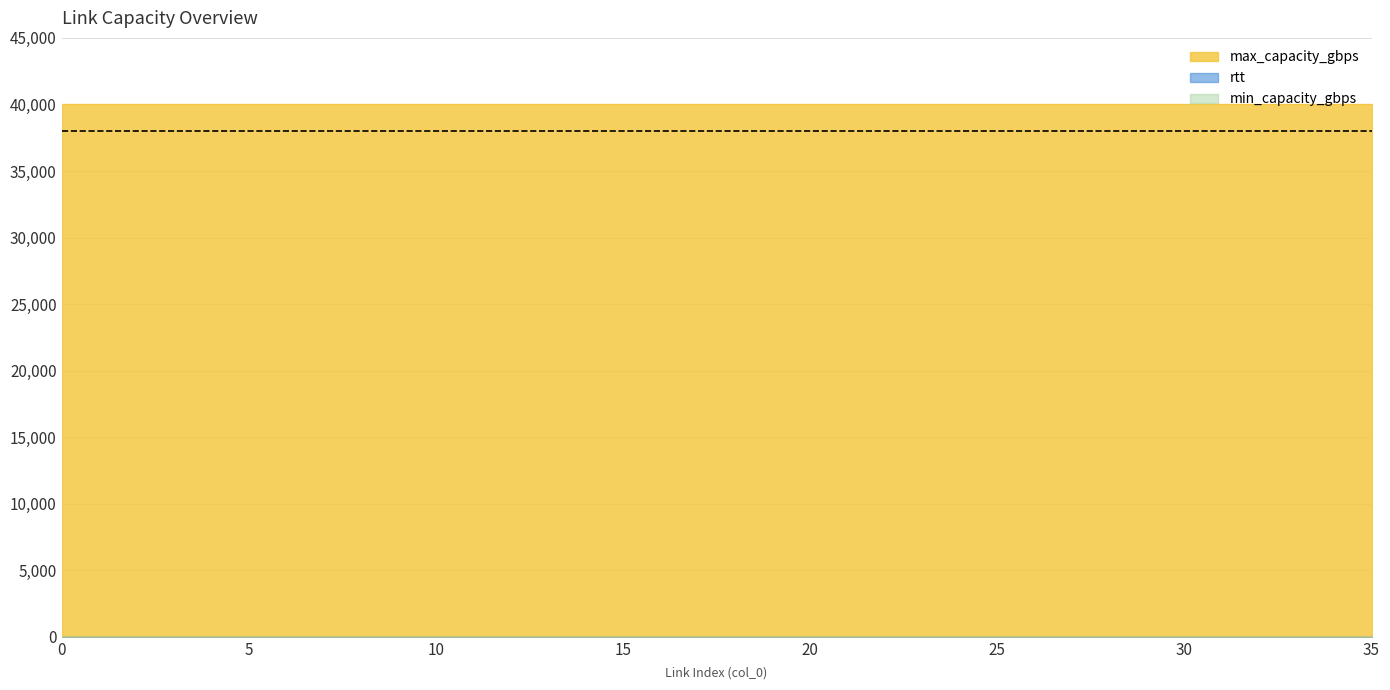

Which series changed the most between 13 and 31?

rtt